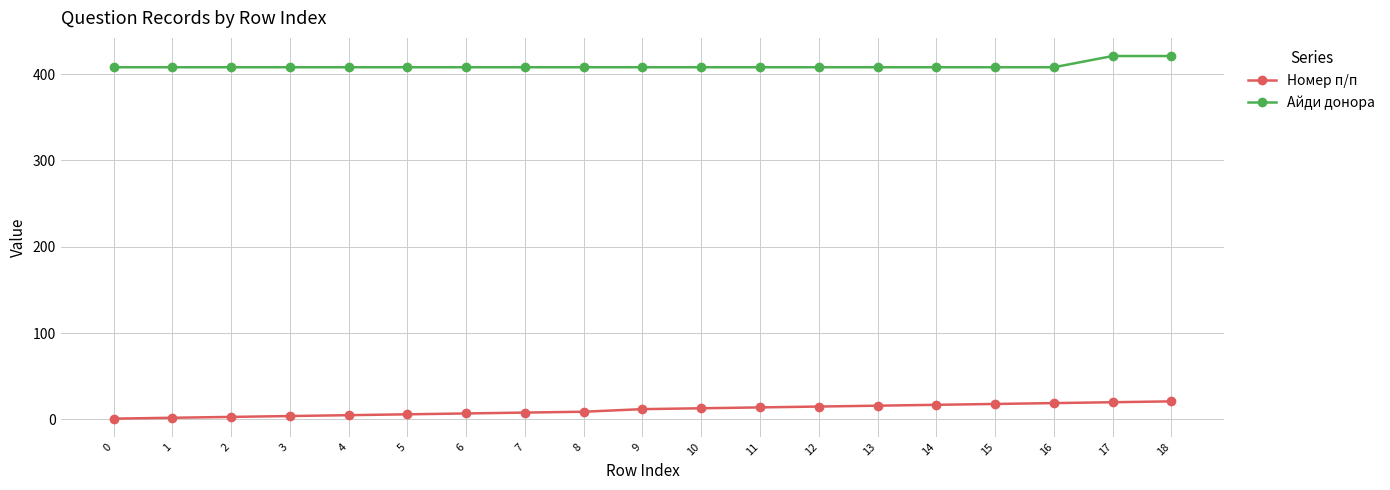

Which series has the largest range (max minus min)?

Номер п/п